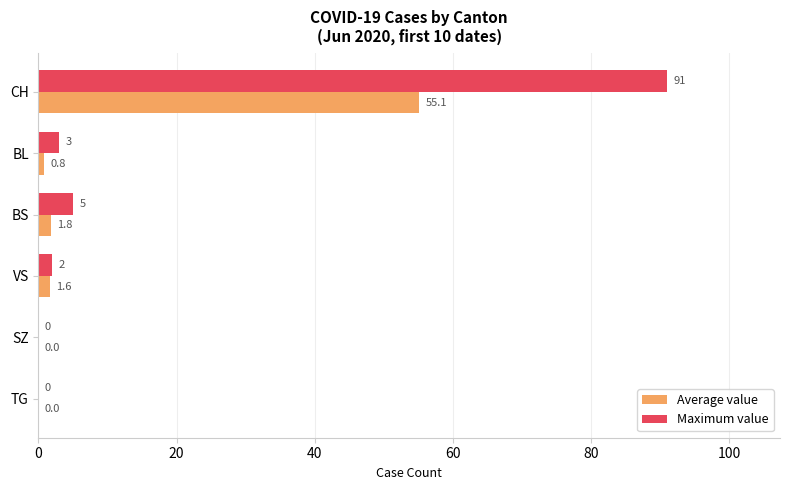

Which series has the widest spread of values?

Maximum value